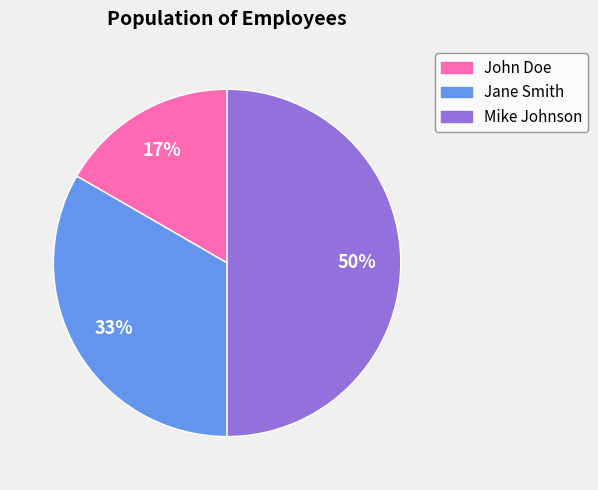

How many slices are in this pie chart?

3